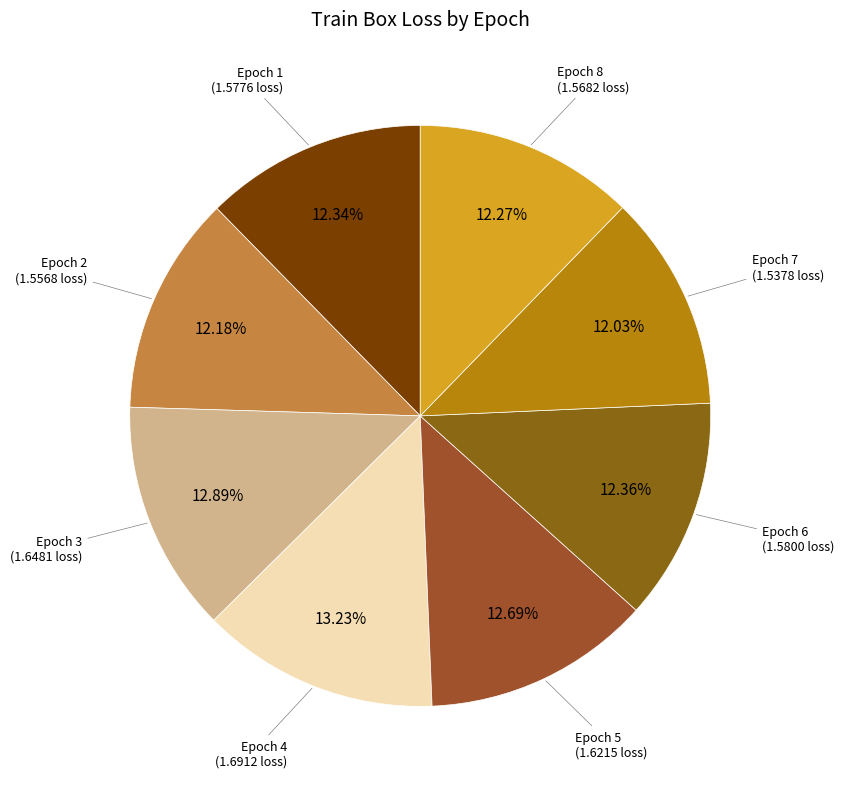

Which category has the biggest portion of the pie?

Epoch 4